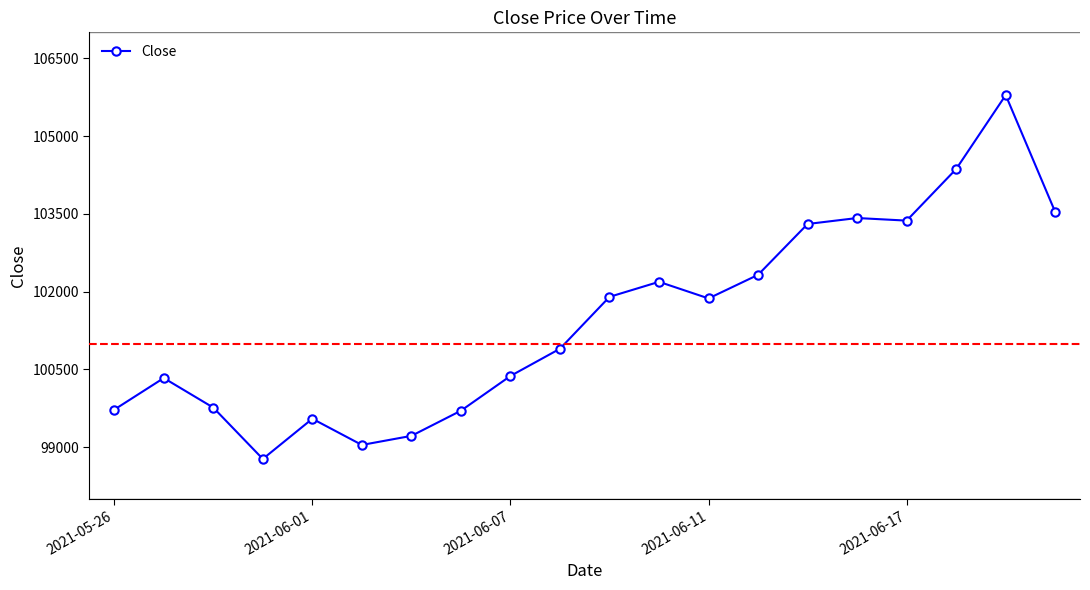

What is the maximum value shown in the chart?

105790